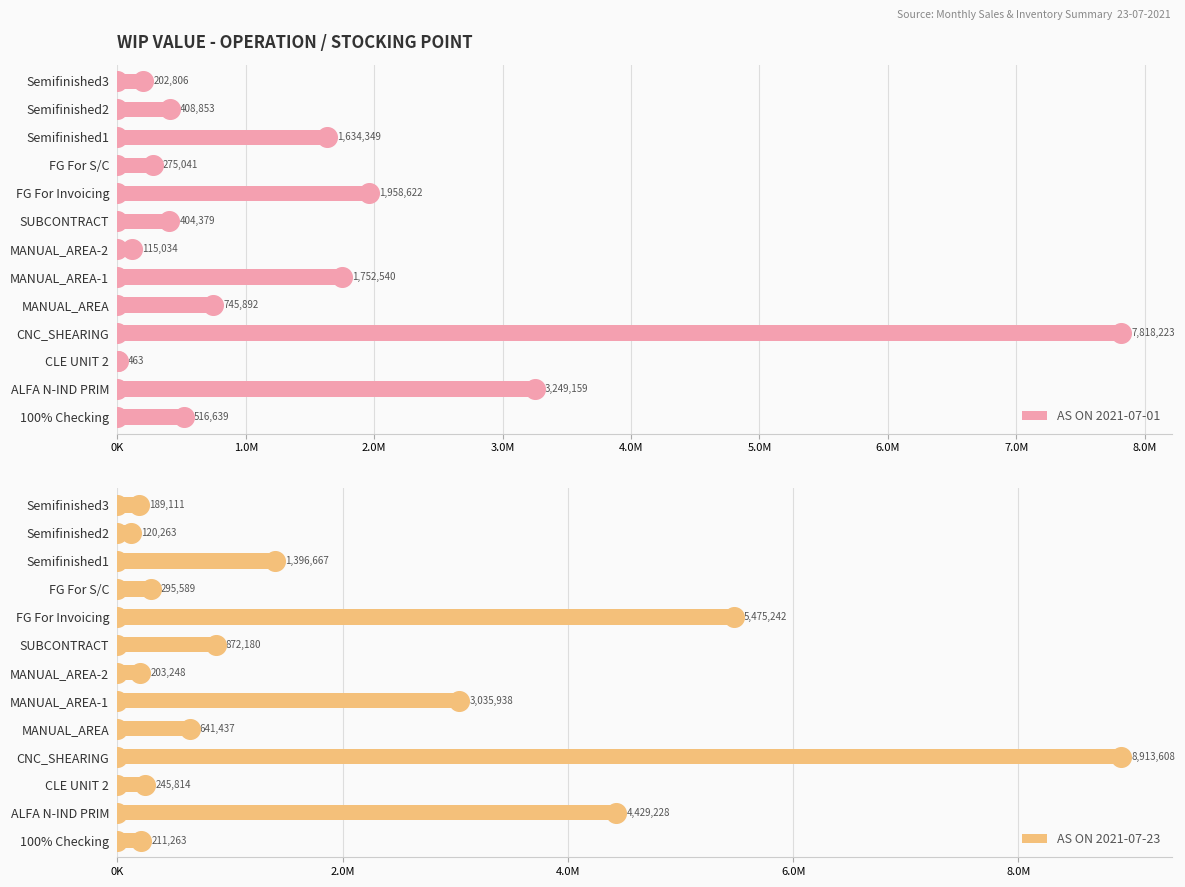

Is the value of AS ON 2021-07-23 at FG For S/C greater than the value of AS ON 2021-07-01 at MANUAL_AREA-1?

No